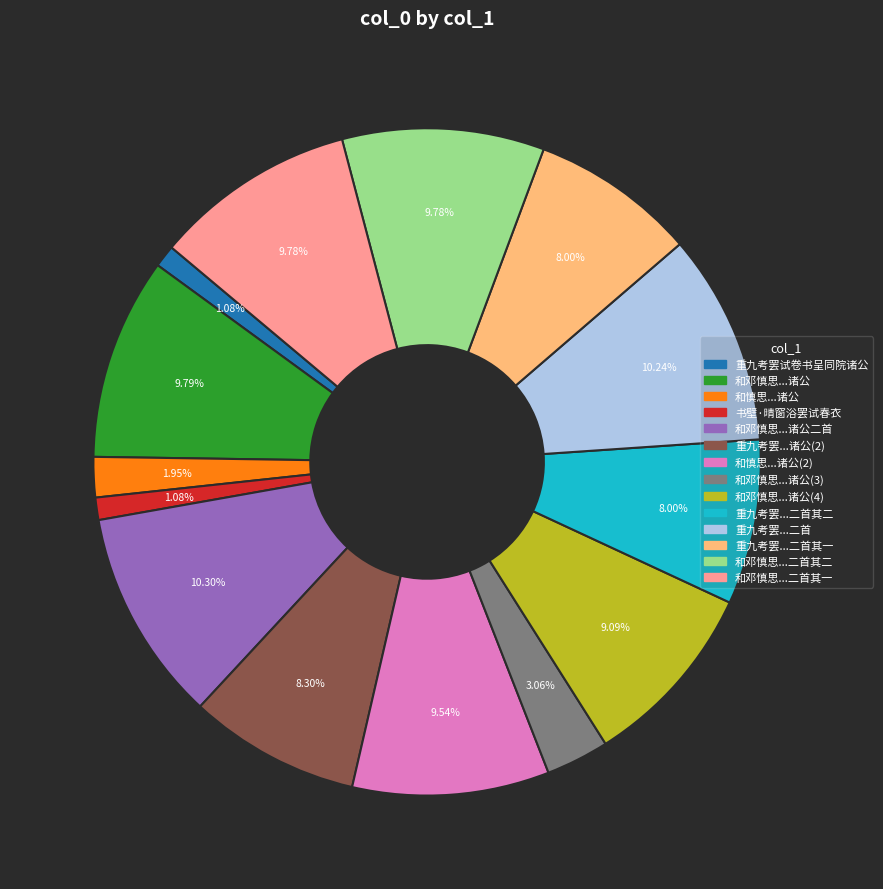

Is there any slice that represents more than half of the pie?

No